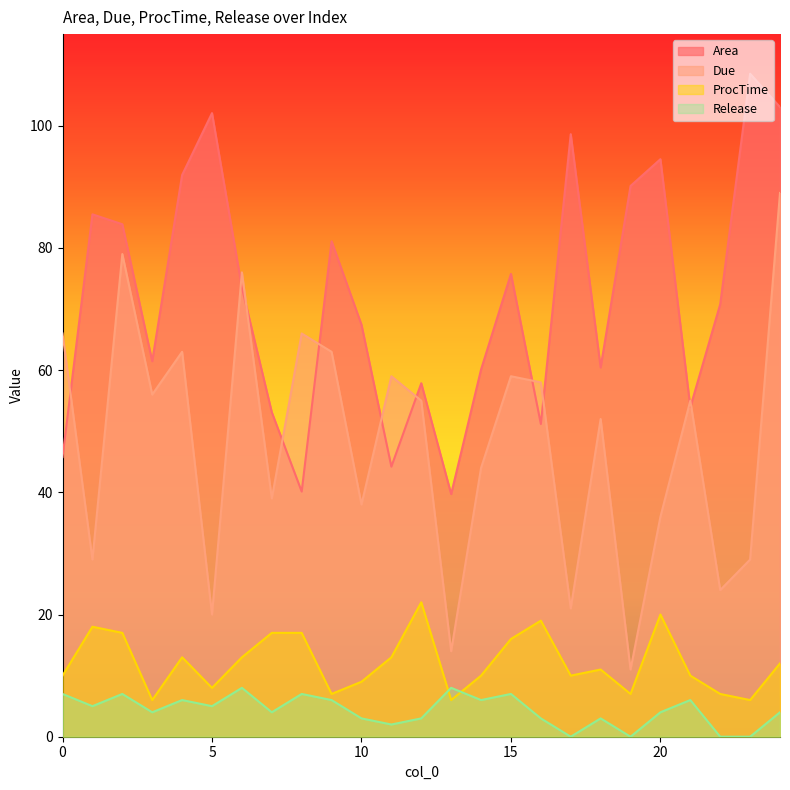

True or false: Due and Release intersect in this chart.

False